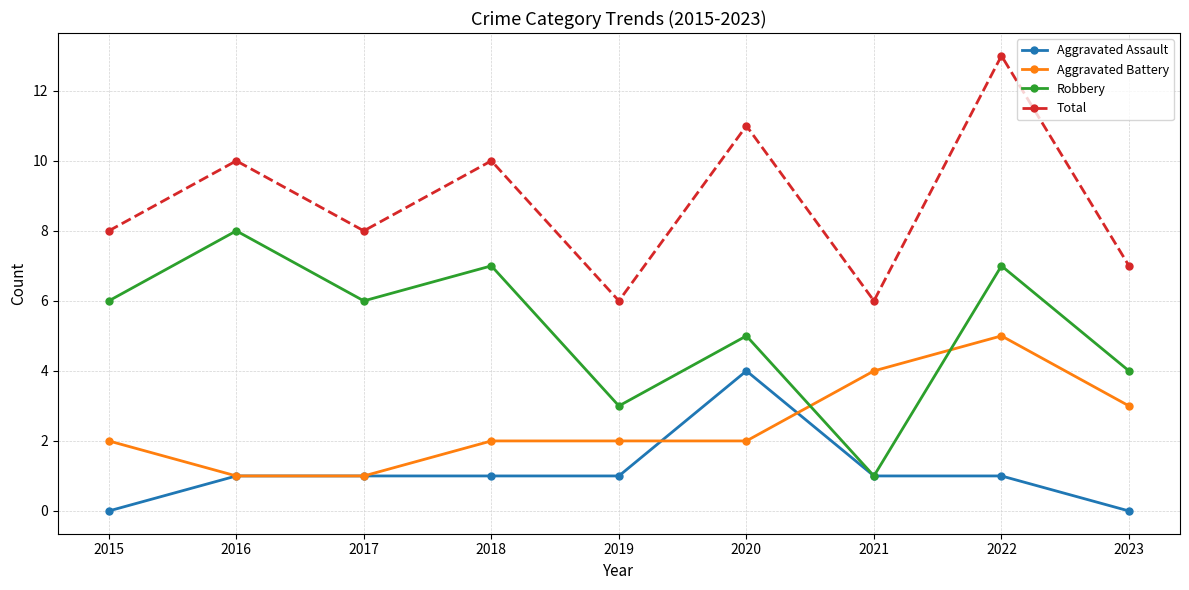

Reading left to right, list all the values displayed in this chart.

Aggravated Assault: 0	1	1	1	1	4	1	1	0
Aggravated Battery: 2	1	1	2	2	2	4	5	3
Robbery: 6	8	6	7	3	5	1	7	4
Total: 8	10	8	10	6	11	6	13	7